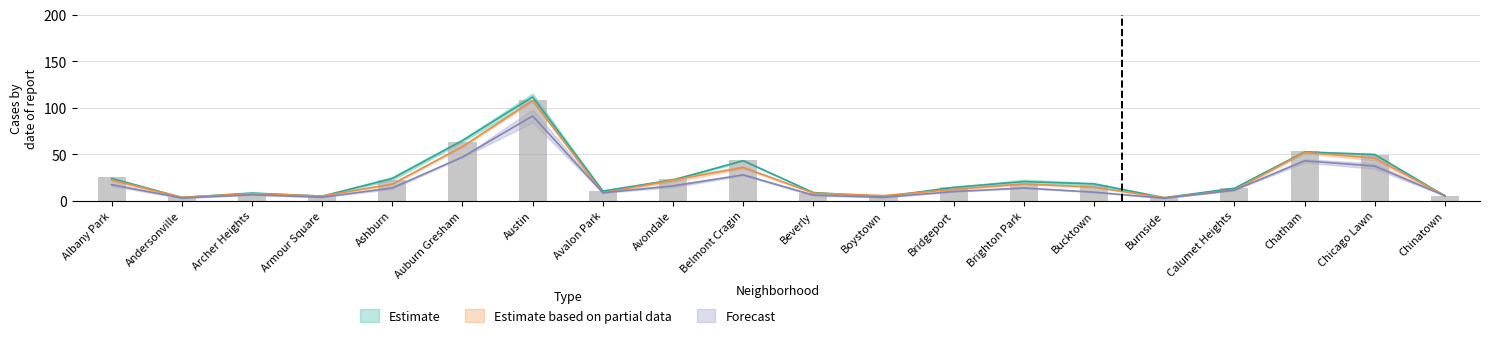

What is the spread (max minus min) of values at Bridgeport?

4.7